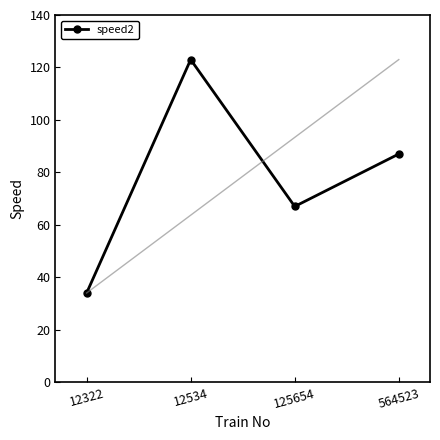

Reading left to right, extract all data points from this chart.

34	123	67	87